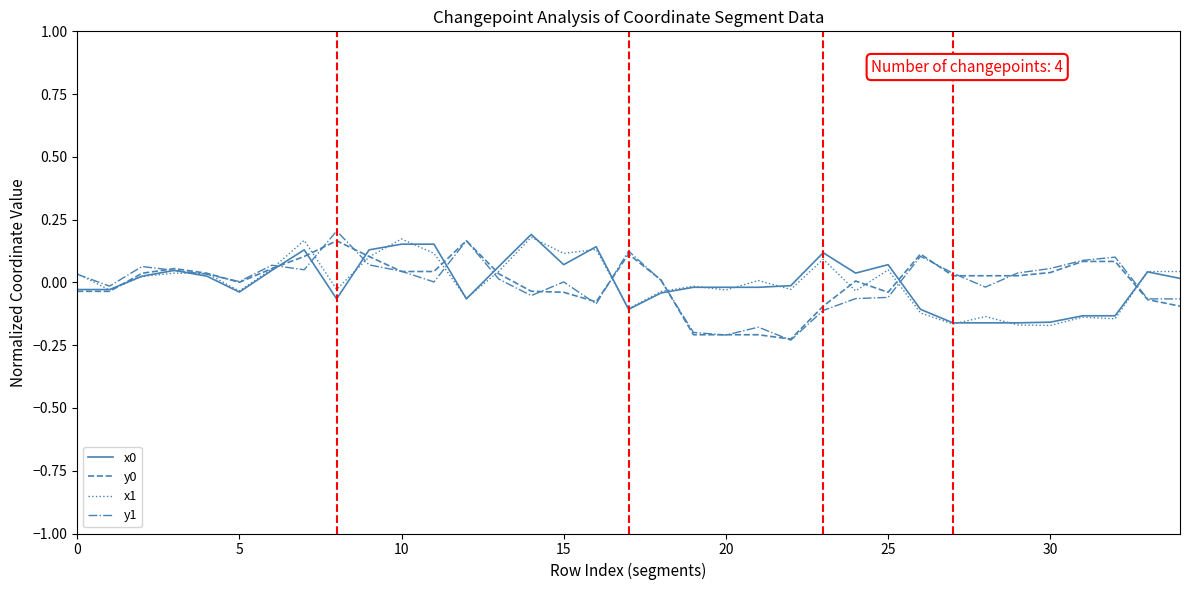

How many interior local valleys does the y1 series have?

9